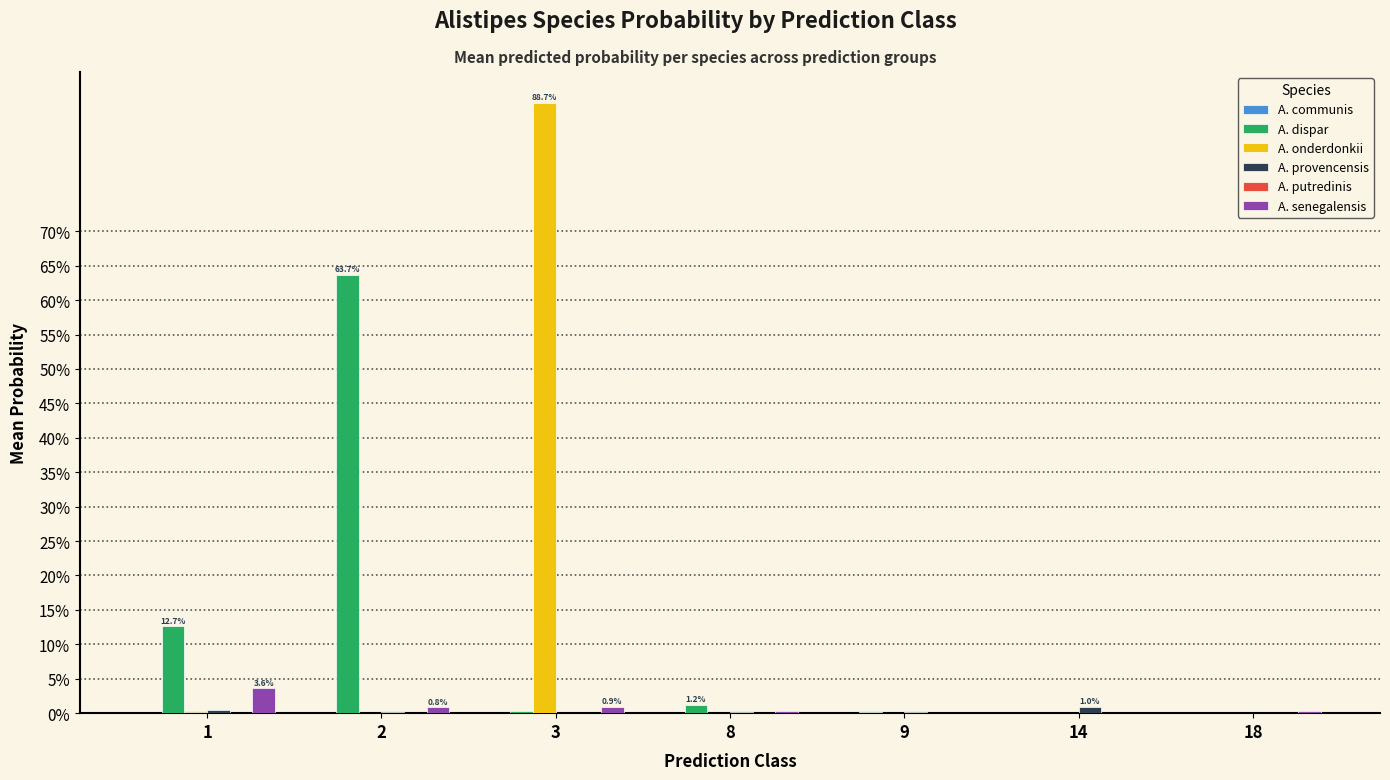

At which category is the sum across all series the highest?

3